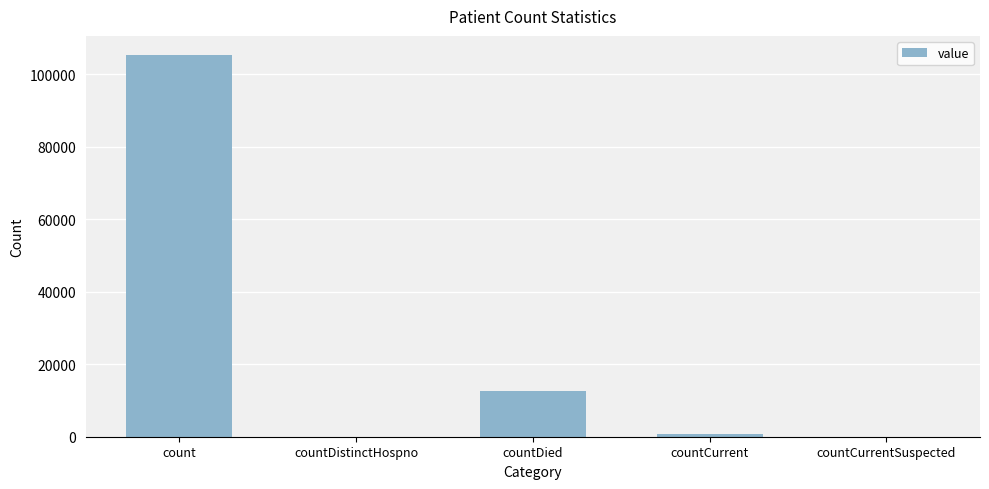

True or false: the data shows 6642 at countDied.

False